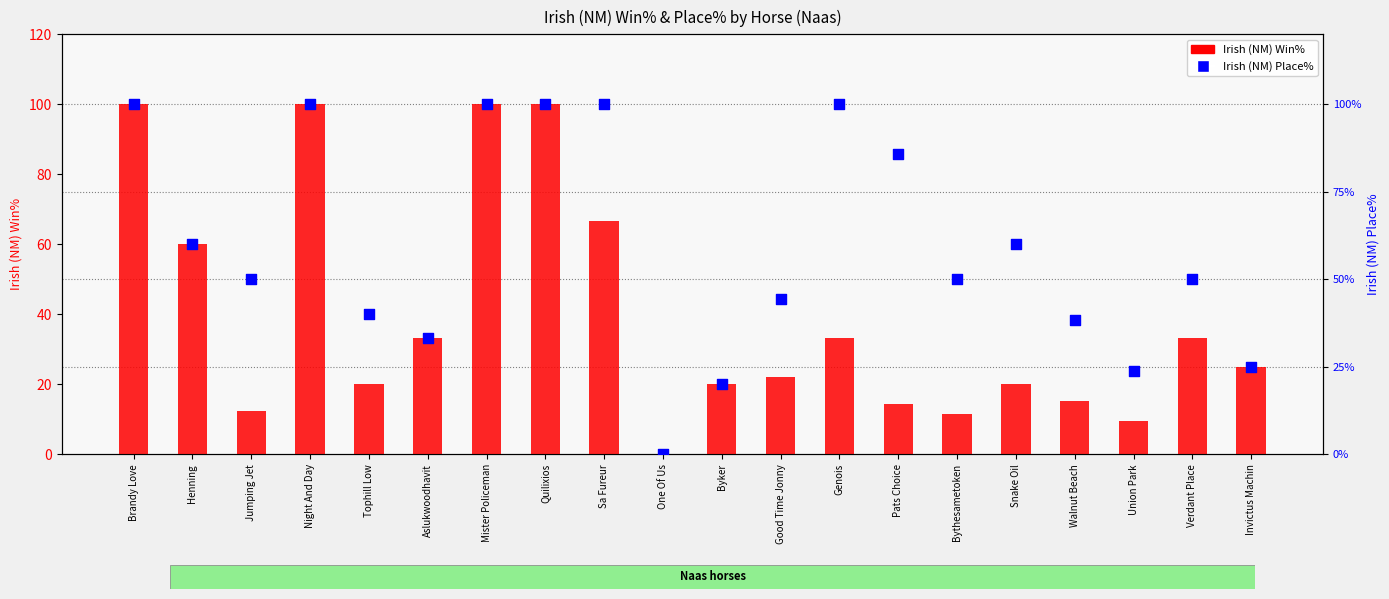

At which category is the sum across all series the highest?

Brandy Love